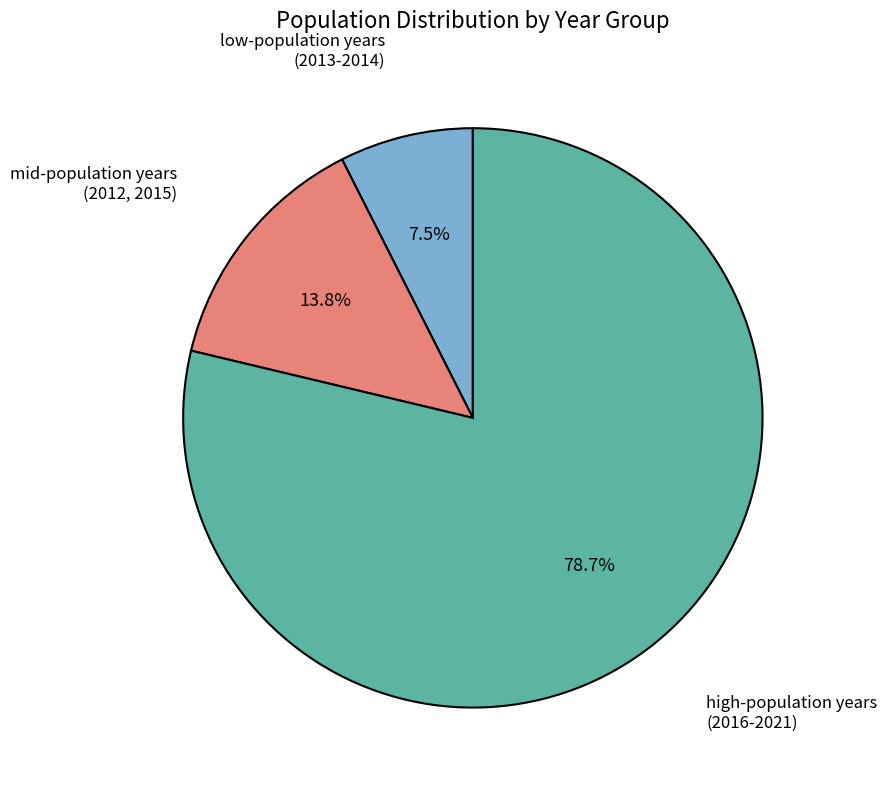

Is there a majority slice in this chart?

Yes